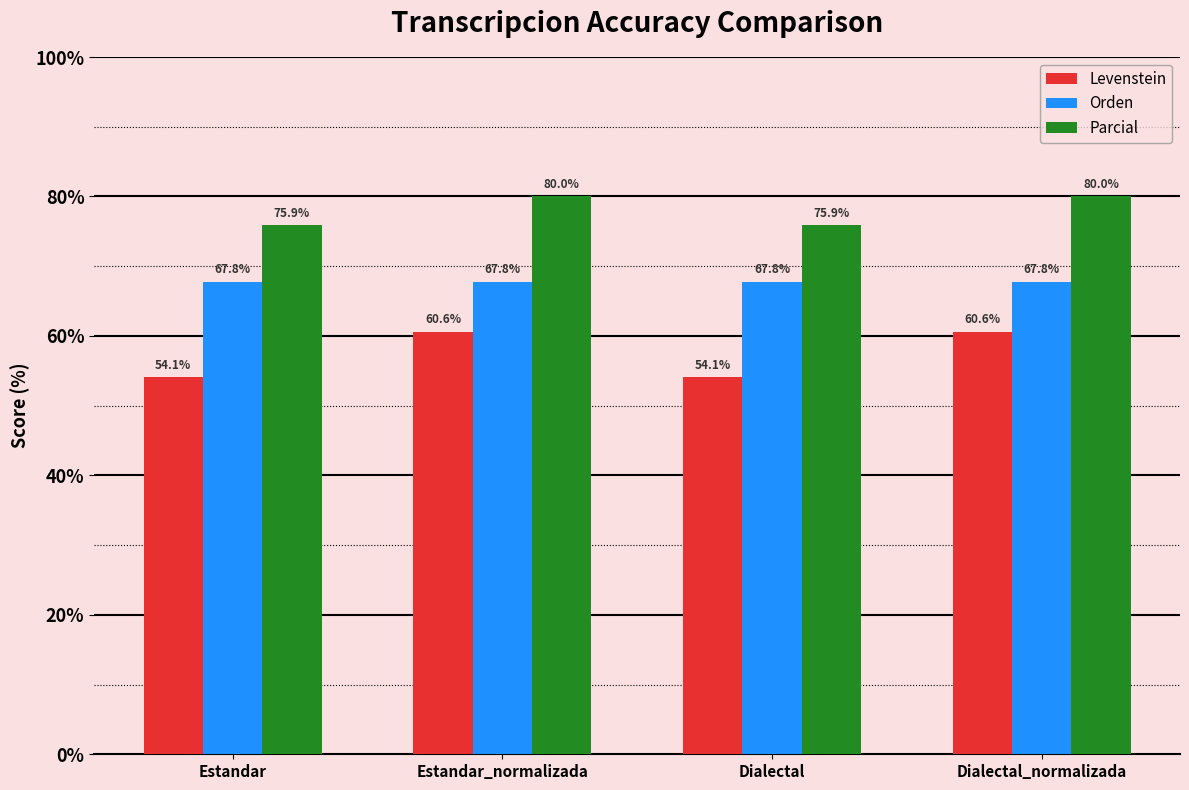

What is the average value of the Parcial series?

77.9